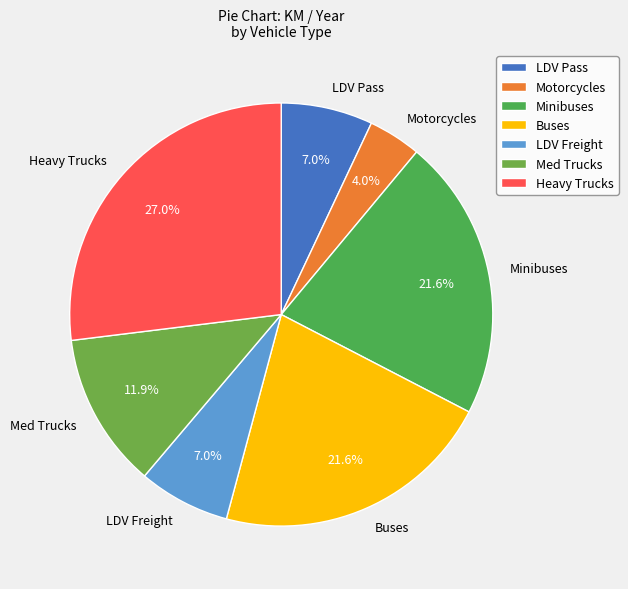

To the nearest percent, what portion does LDV Freight represent?

7%